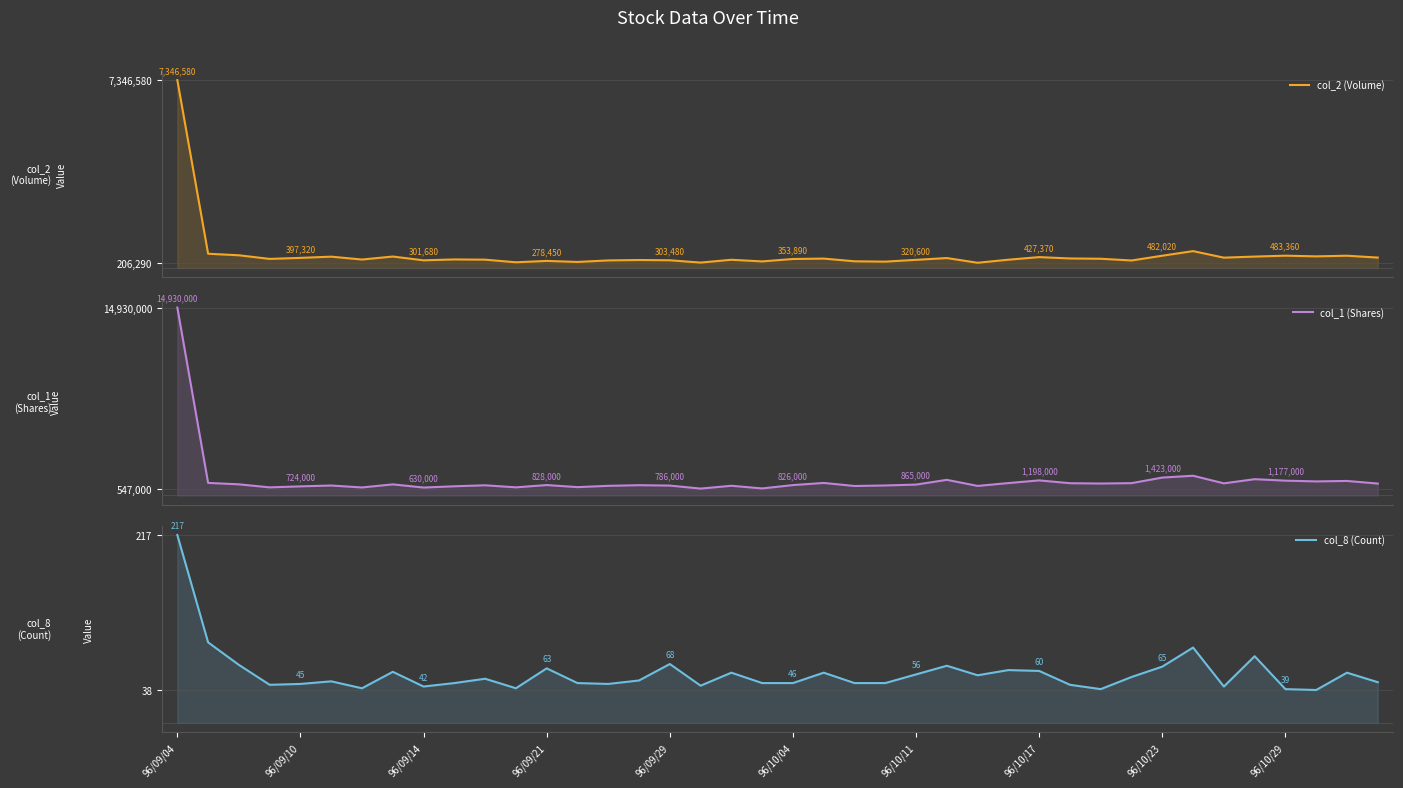

Between 96/10/04 and 26, which series saw the biggest shift?

col_2 (Volume)